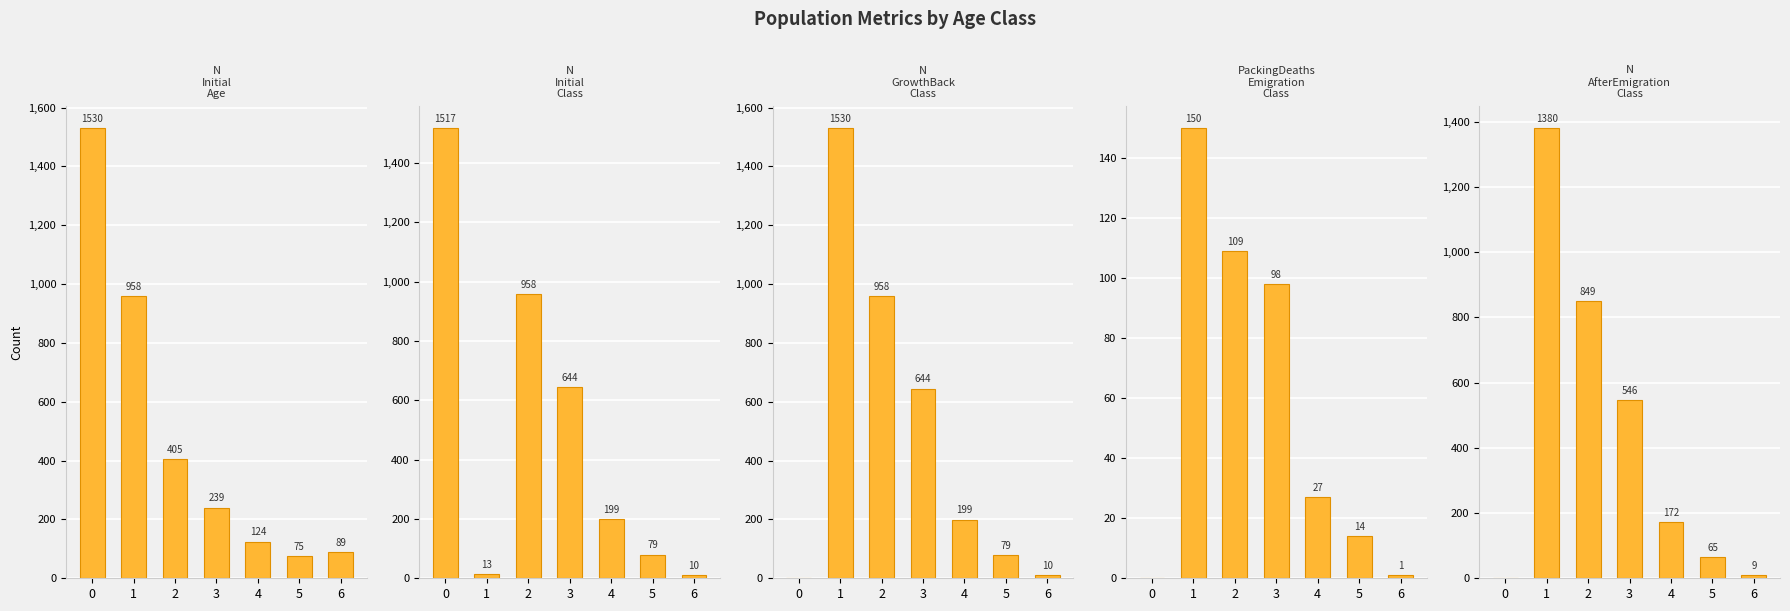

Is the value of N_AfterEmigration_Class at 5 greater than the value of N_Initial_Age at 3?

No